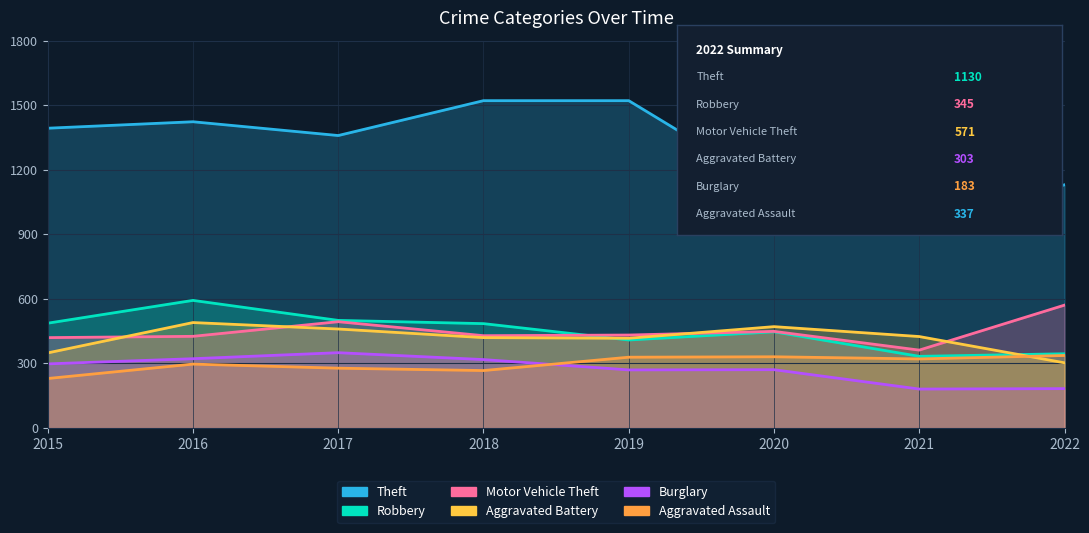

What is the difference between the highest and lowest values at 2018?

1254